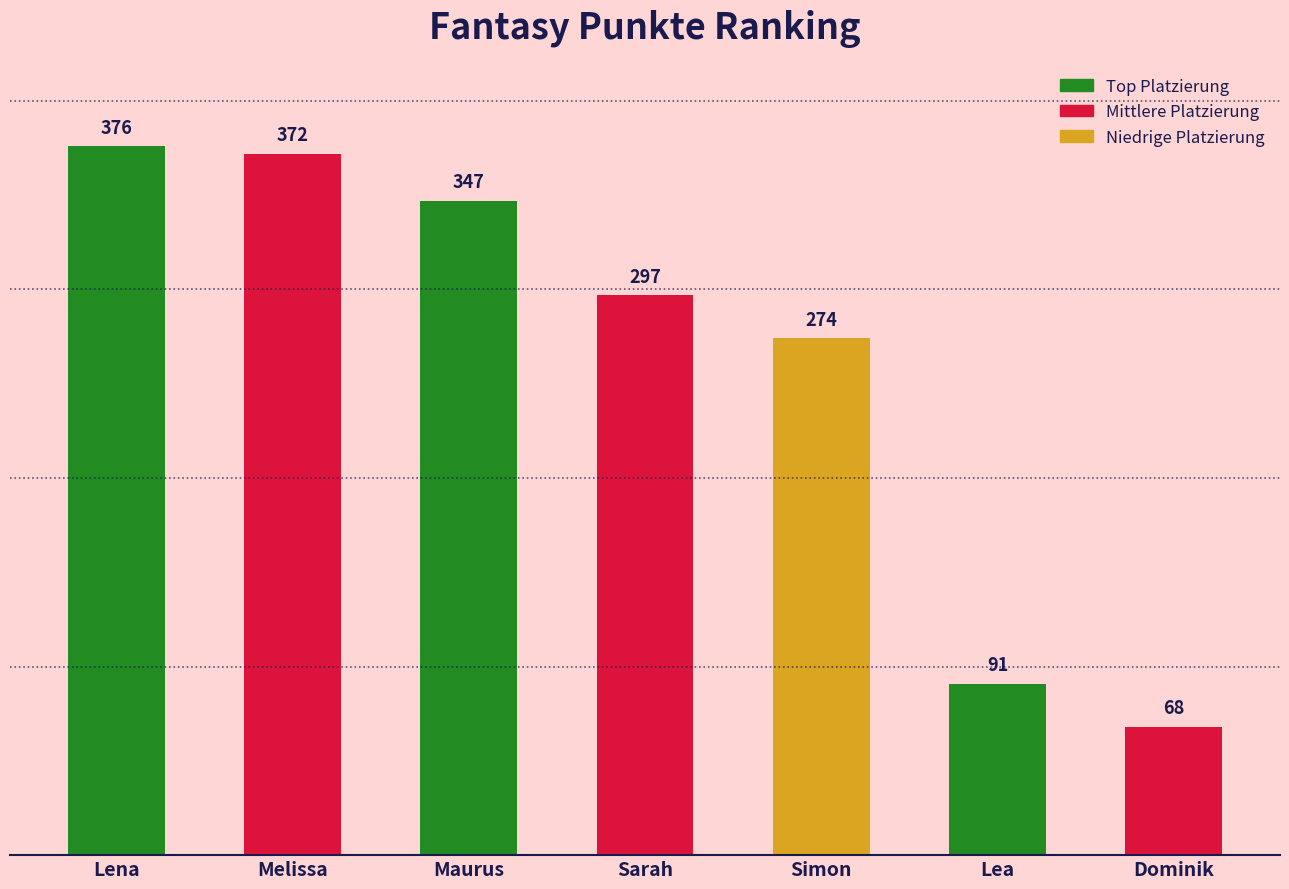

At which label does the data first exceed 297?

Lena